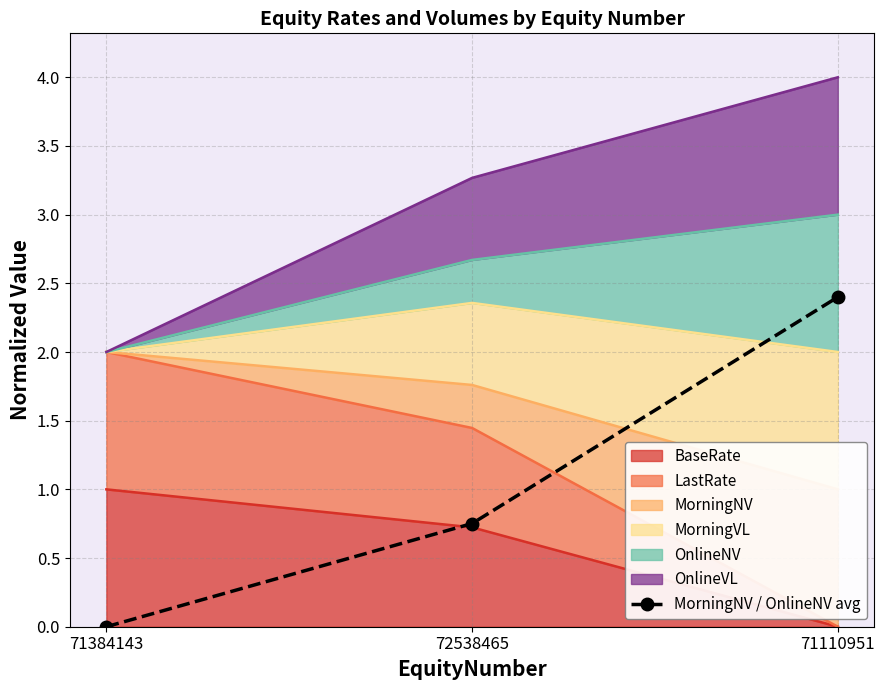

What is the change in value from 71384143 to 71110951?

+2.4